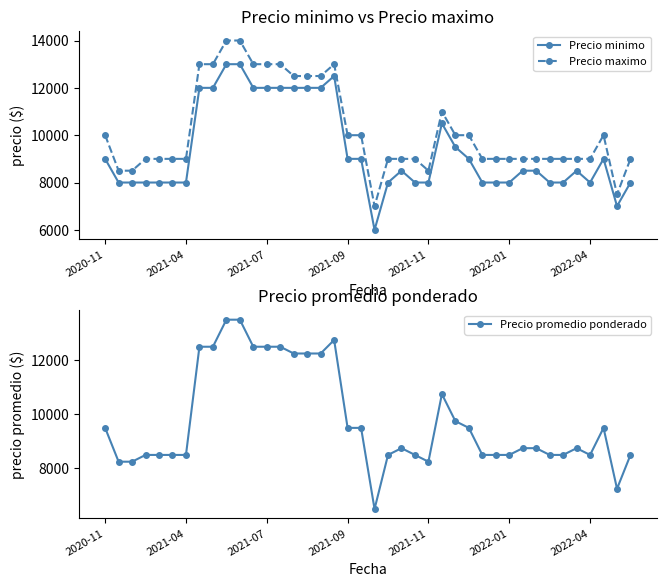

True or false: Precio minimo and Precio maximo intersect in this chart.

False